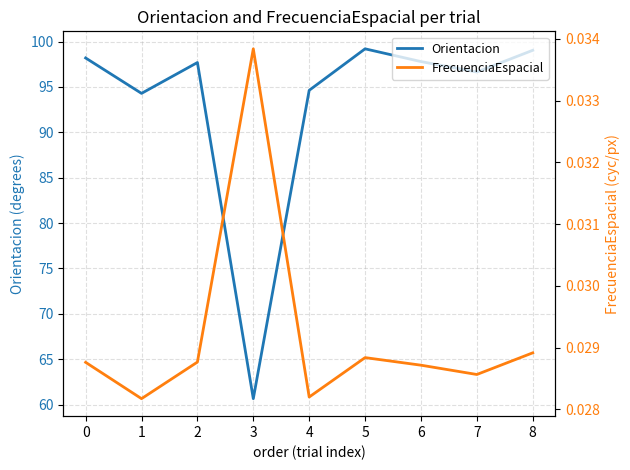

At which label is Orientacion closest to 79?

1